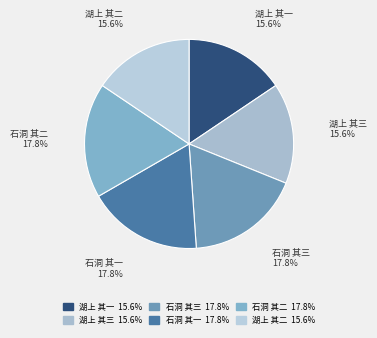

Is there a majority slice in this chart?

No